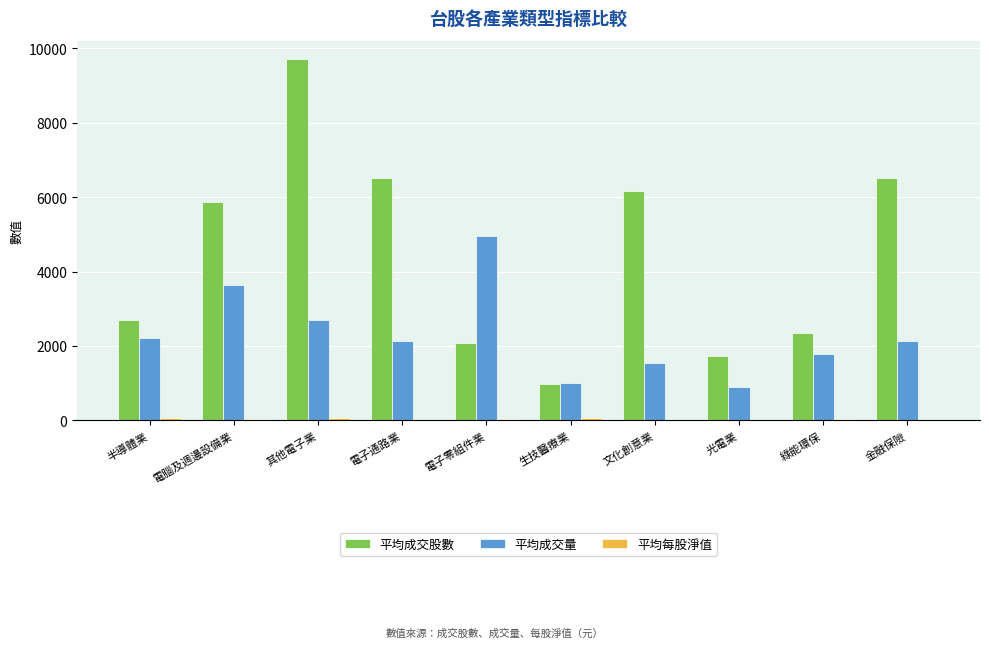

What is the sum of the 平均成交股數 values at 生技醫療業 and 半導體業?

3663.8